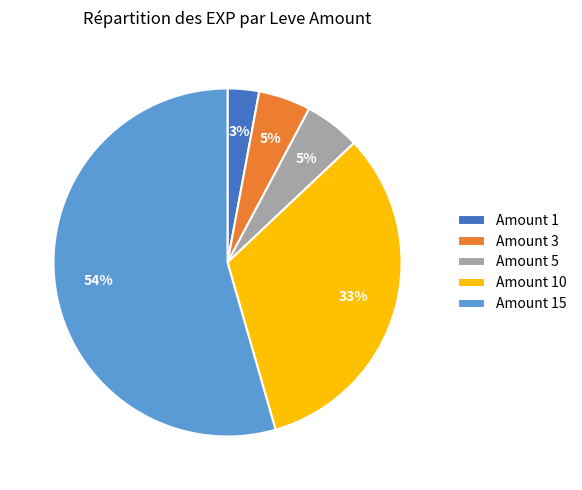

Count the number of slices in the pie.

5